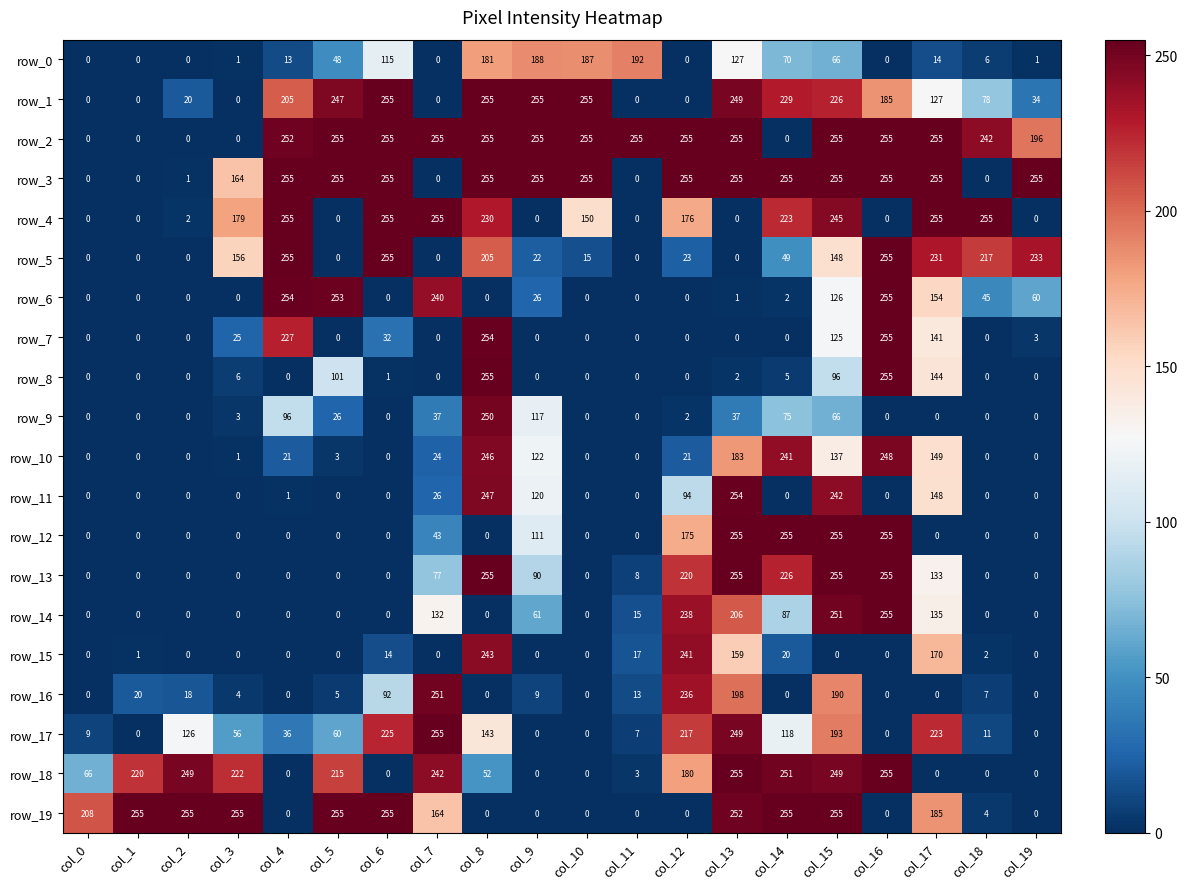

Is the value of row_8 at col_10 greater than the value of row_6 at col_16?

No